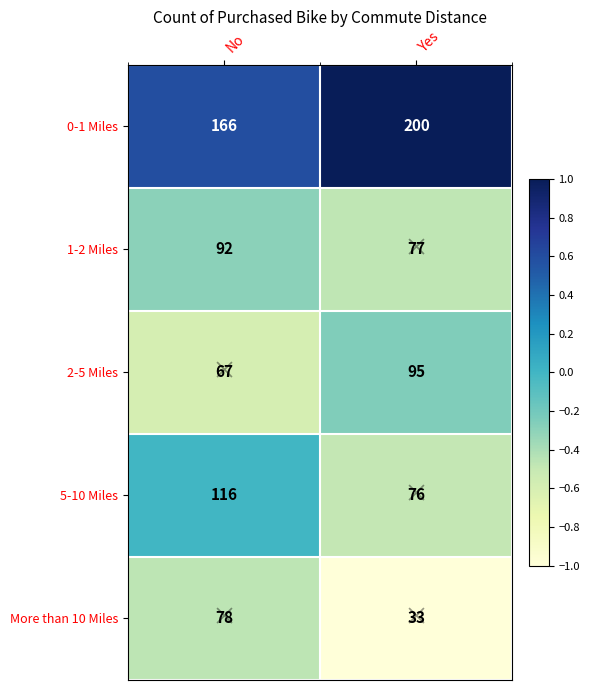

Which series changed the most between No and Yes?

More than 10 Miles